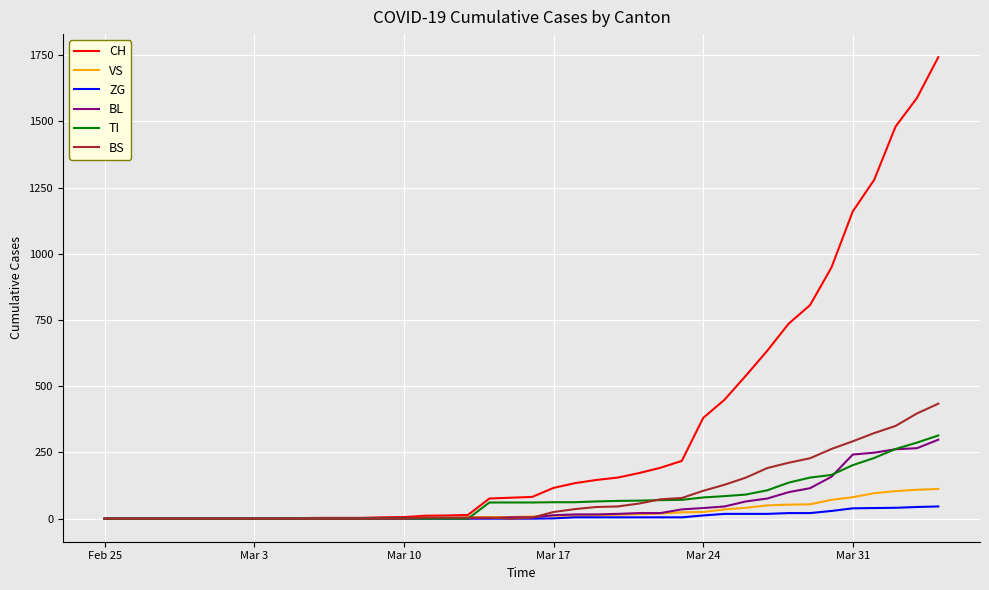

Which series has the largest range (max minus min)?

CH